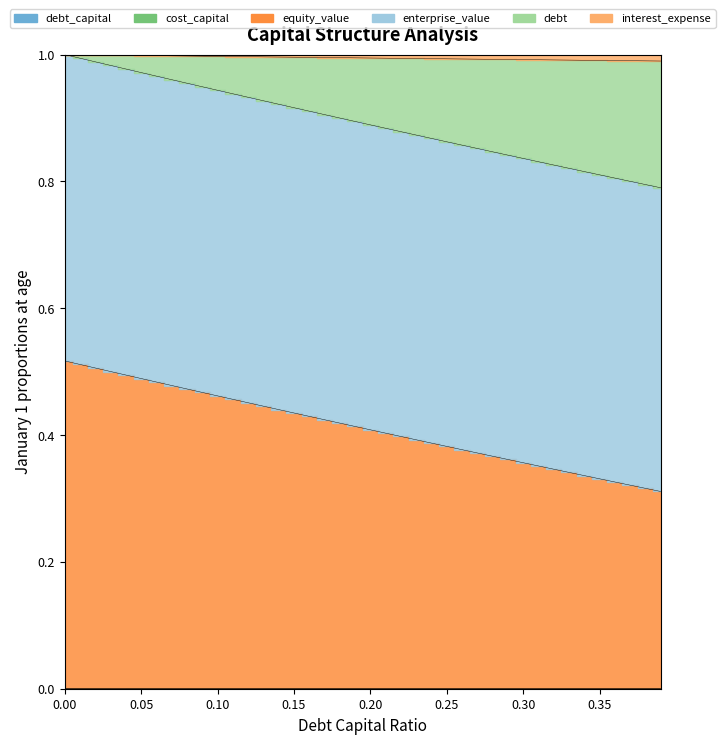

What is the maximum value shown in the chart?

1.0